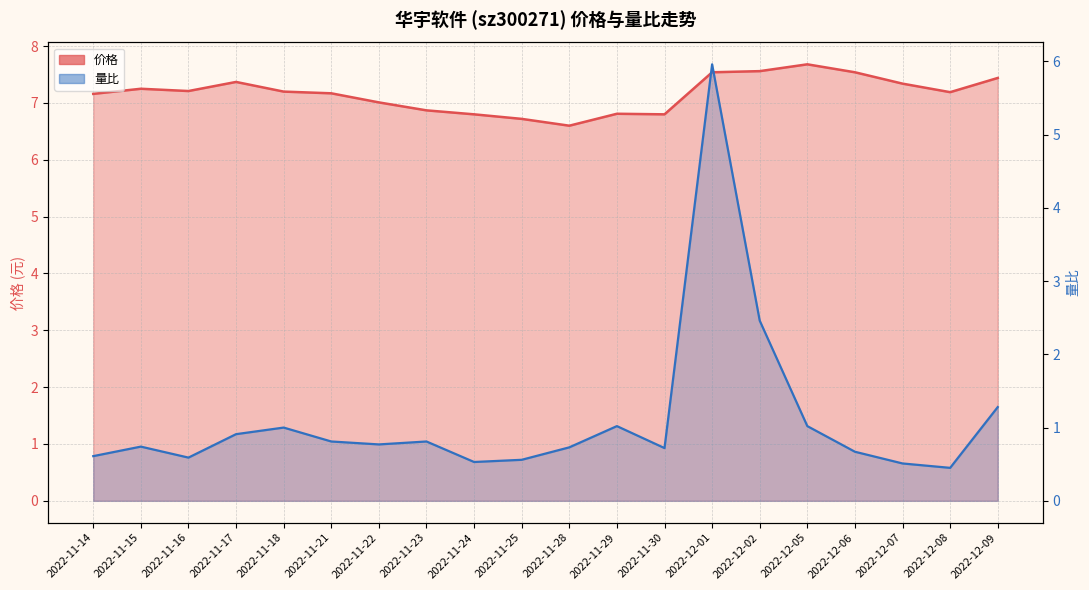

Which series has the widest spread of values?

量比